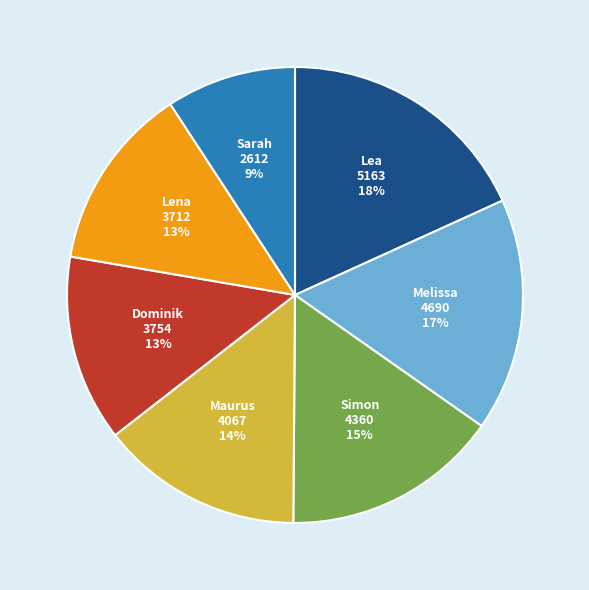

Is there a majority slice in this chart?

No